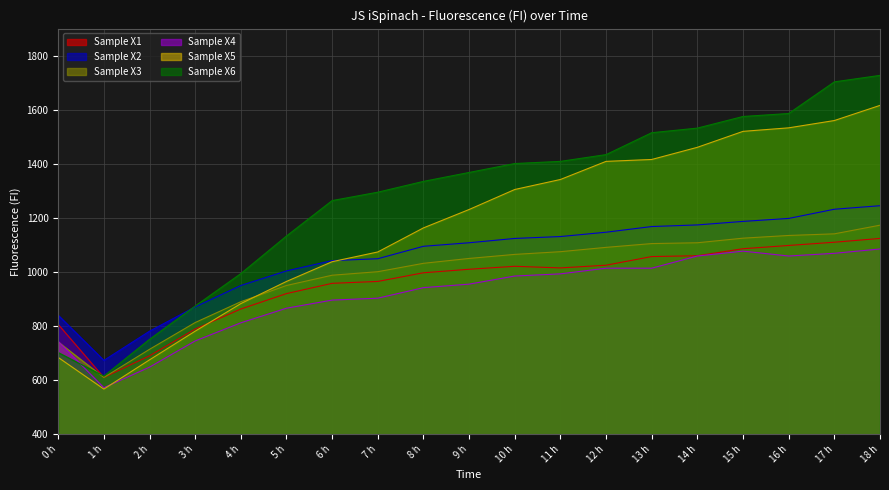

What is the difference between the highest and lowest values at 1 h?

106